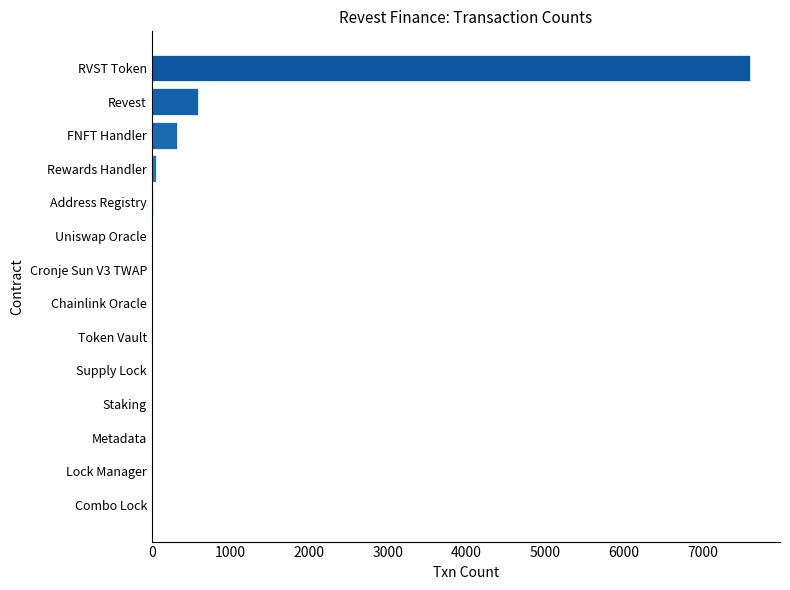

At which label is the value closest to 3801?

Revest